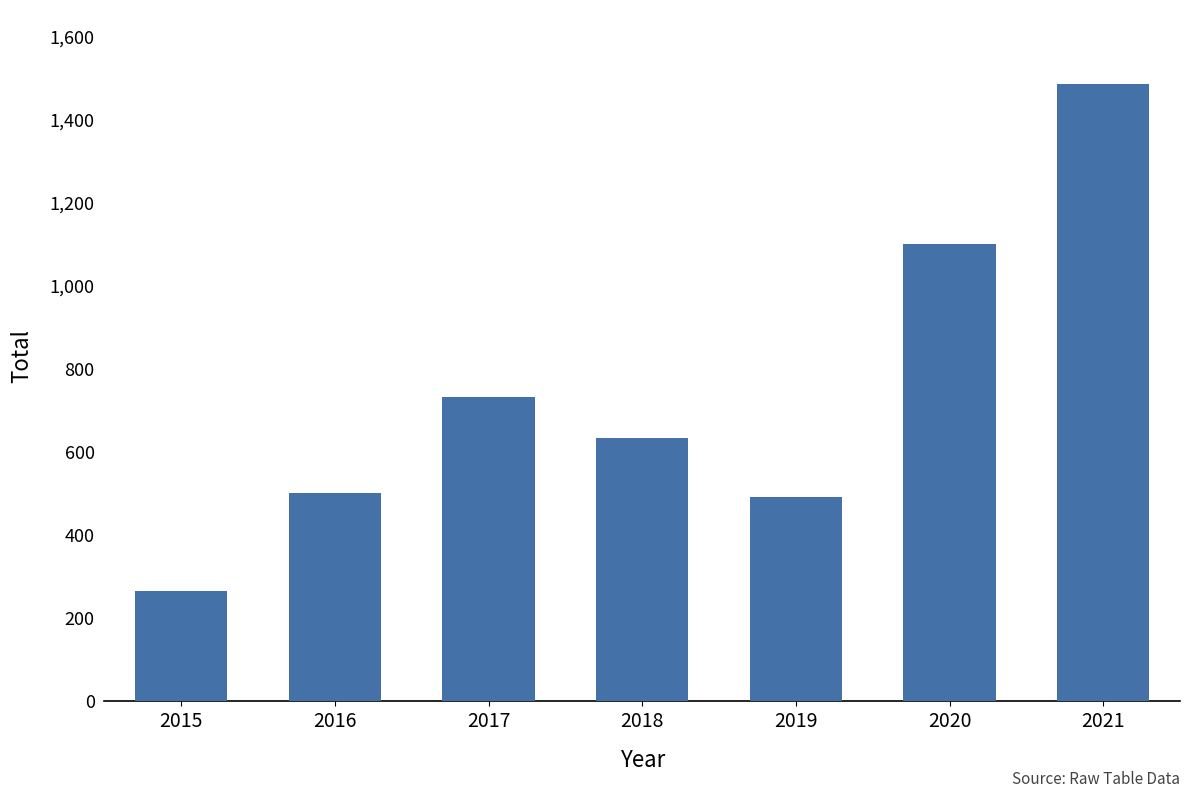

Reading left to right, transcribe all the data shown in this chart.

265	501	731	633	491	1100	1486